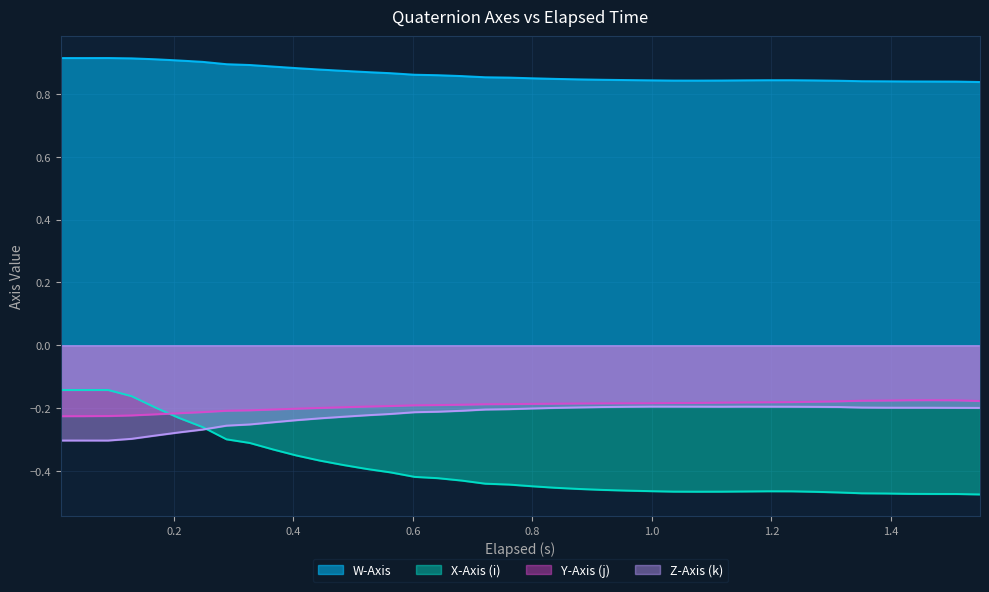

In X-Axis (i), how many points are lower than both neighbors (excluding endpoints)?

1